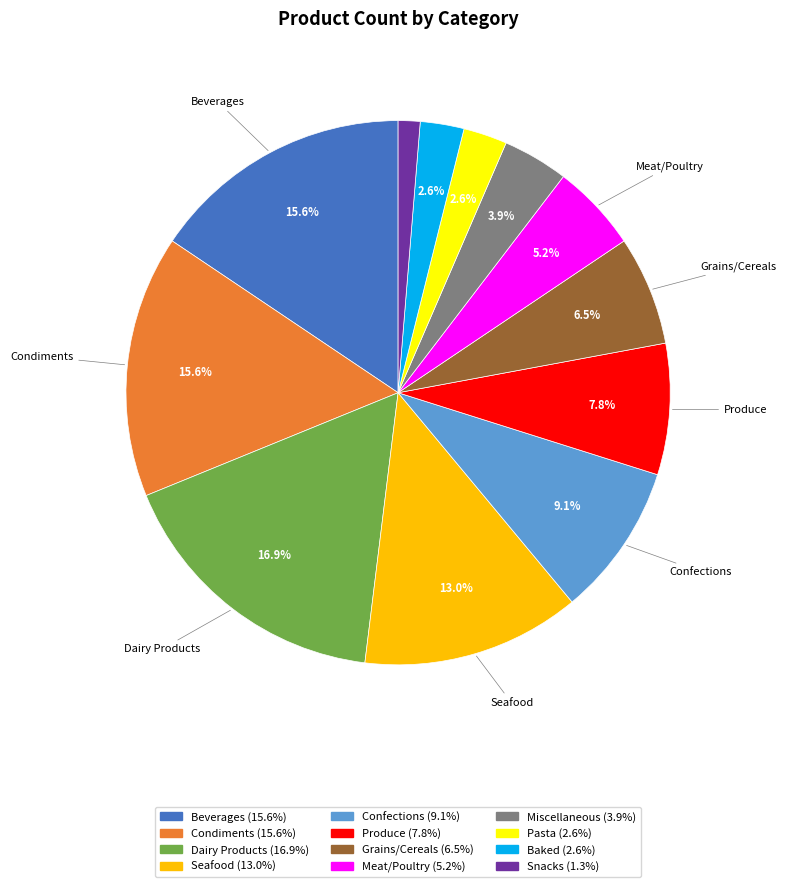

Count the number of slices in the pie.

12